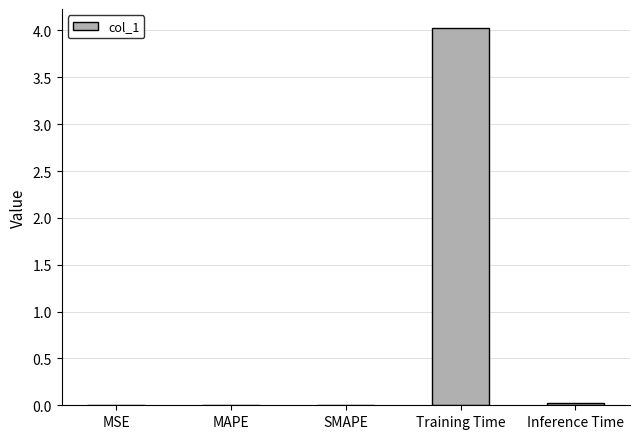

Which category has the highest value across all series?

Training Time